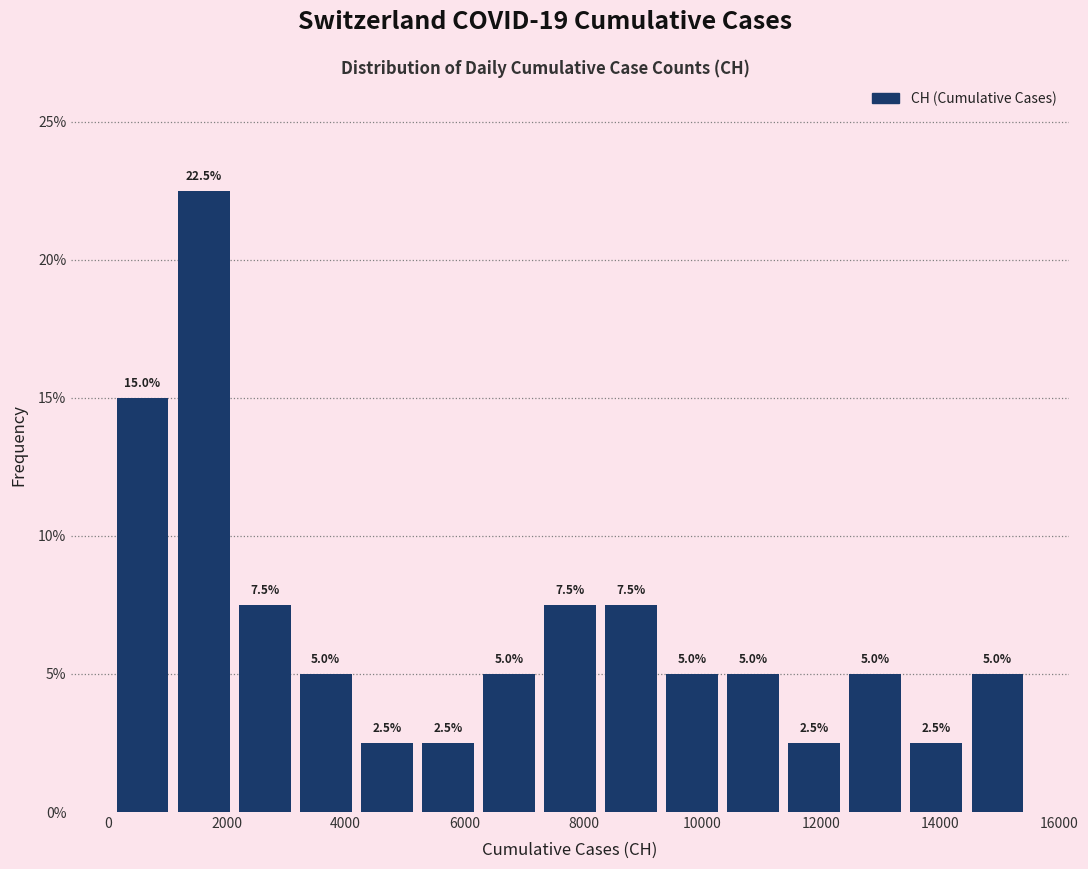

Reading left to right, transcribe this chart: for each bar, give the range it covers on the x-axis and its height. The bar edges are not printed on the chart, so give them approximately, as read against the axis.

0 to 1000: 15.0
1000 to 2200: 22.5
2200 to 3200: 7.5
3200 to 4200: 5.0
4200 to 5200: 2.5
5200 to 6200: 2.5
6200 to 7200: 5.0
7200 to 8200: 7.5
8200 to 9400: 7.5
9400 to 10400: 5.0
10400 to 11400: 5.0
11400 to 12400: 2.5
12400 to 13400: 5.0
13400 to 14400: 2.5
14400 to 15400: 5.0